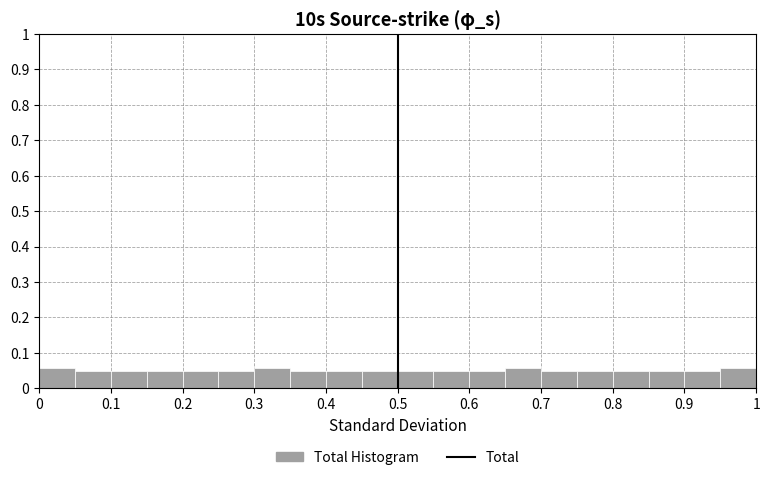

How tall is the bar that spans 0.65 to 0.70 on the x-axis? The values are not printed on the chart, so give them approximately, as read against the axis.

0.06